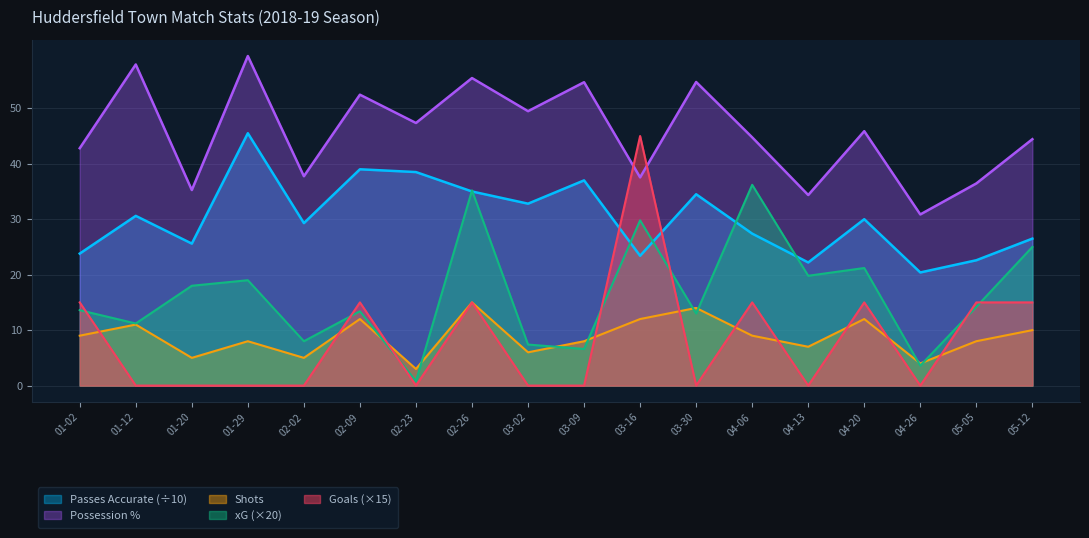

The Possession % series shows 66.0 at 01-02. True or false?

False